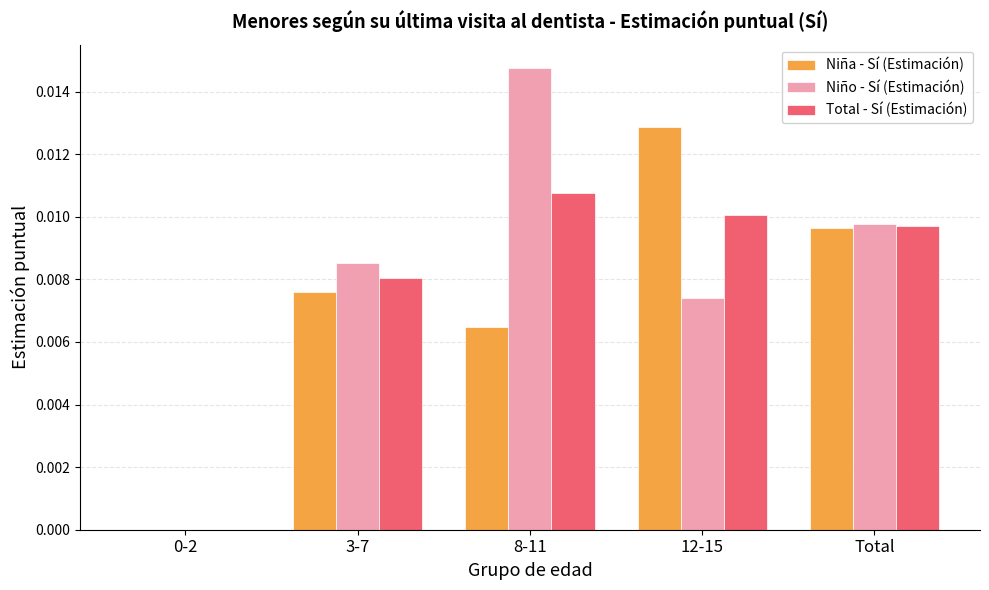

Is it true that Total - Sí (Estimación) equals 0.0 at Total?

True